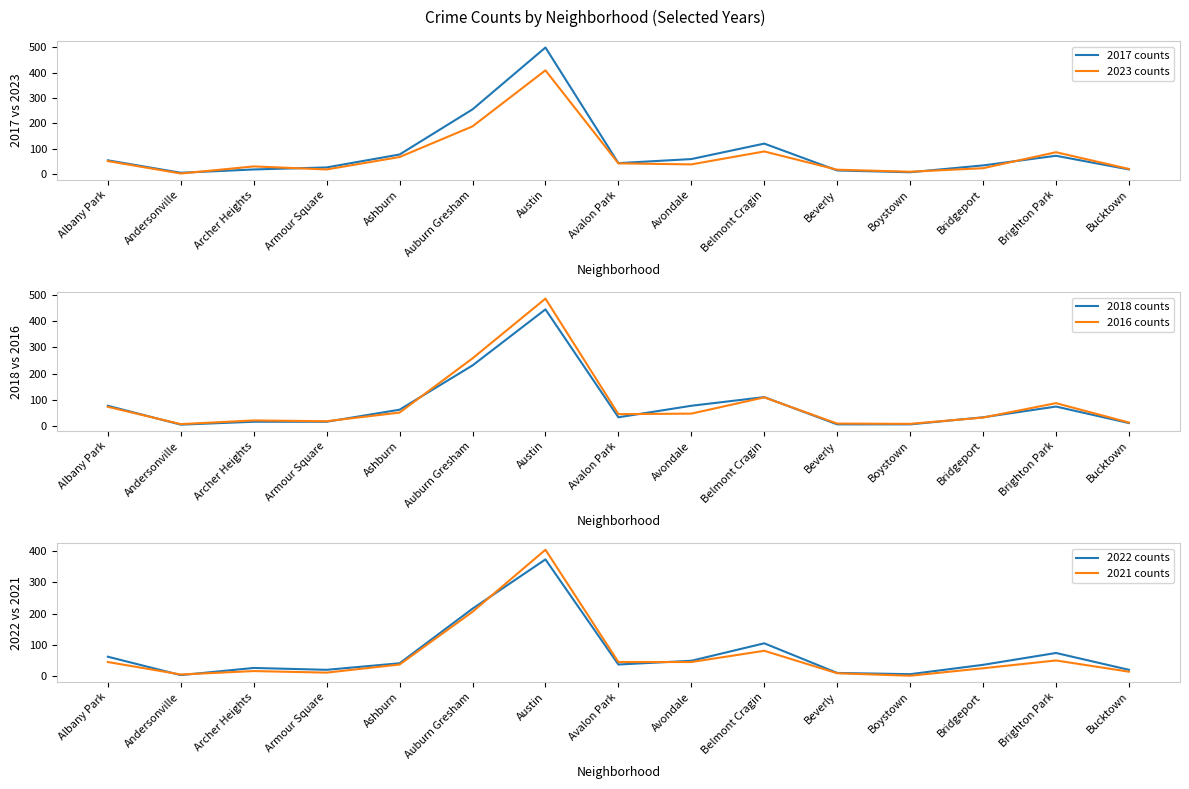

In 2018 counts, how many points are lower than both neighbors (excluding endpoints)?

2